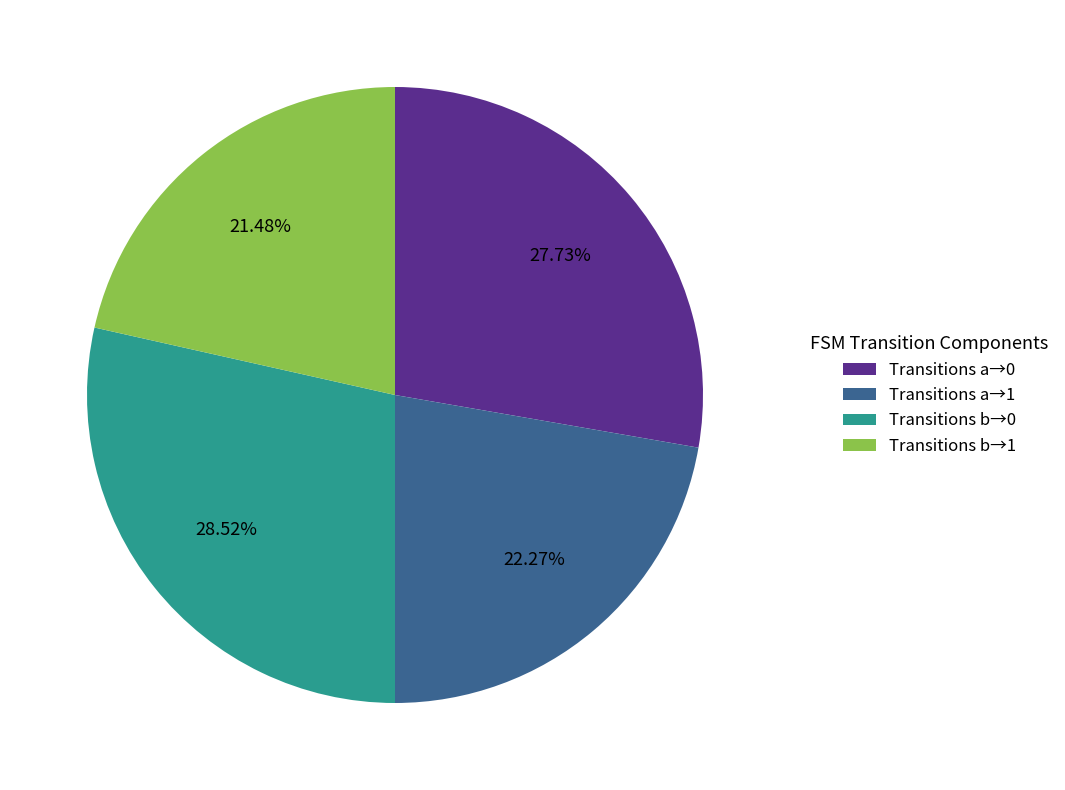

Does Transitions a→1 represent more than half of the total?

No